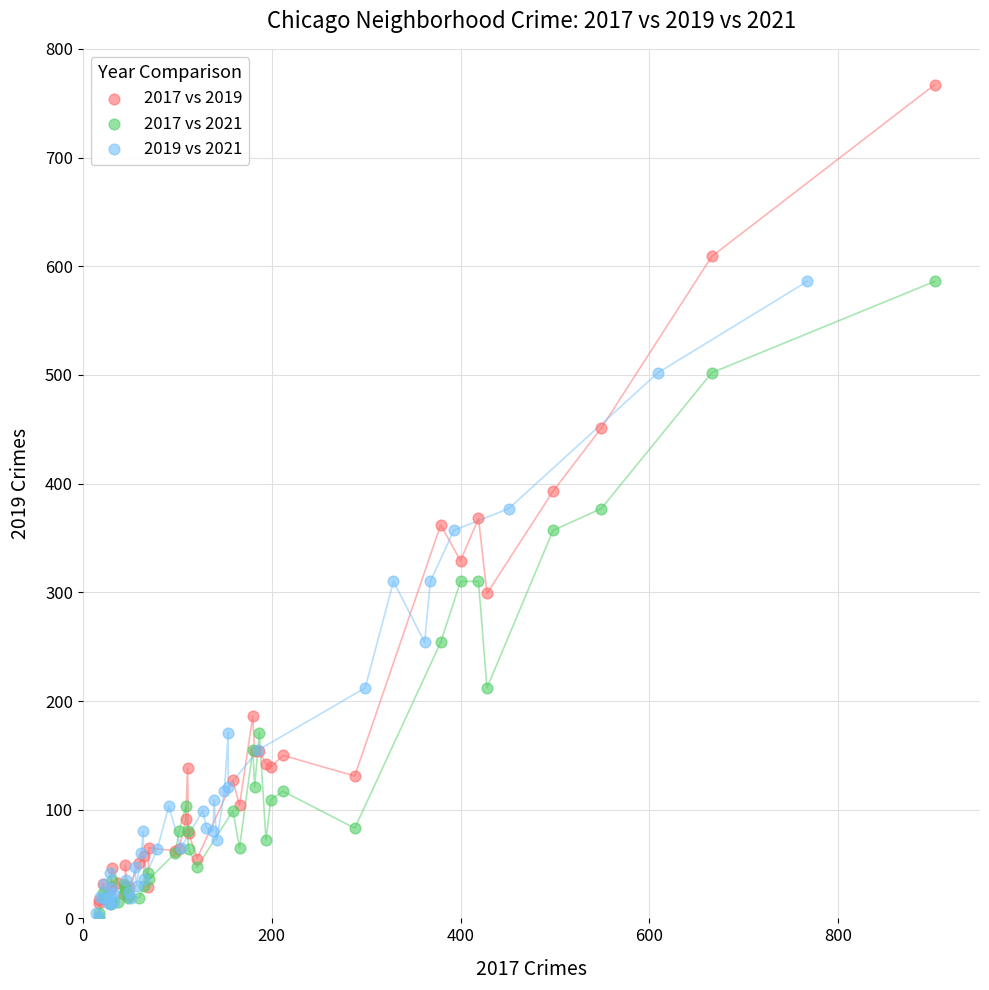

Which series has the largest Y range (max minus min)?

2017 vs 2019